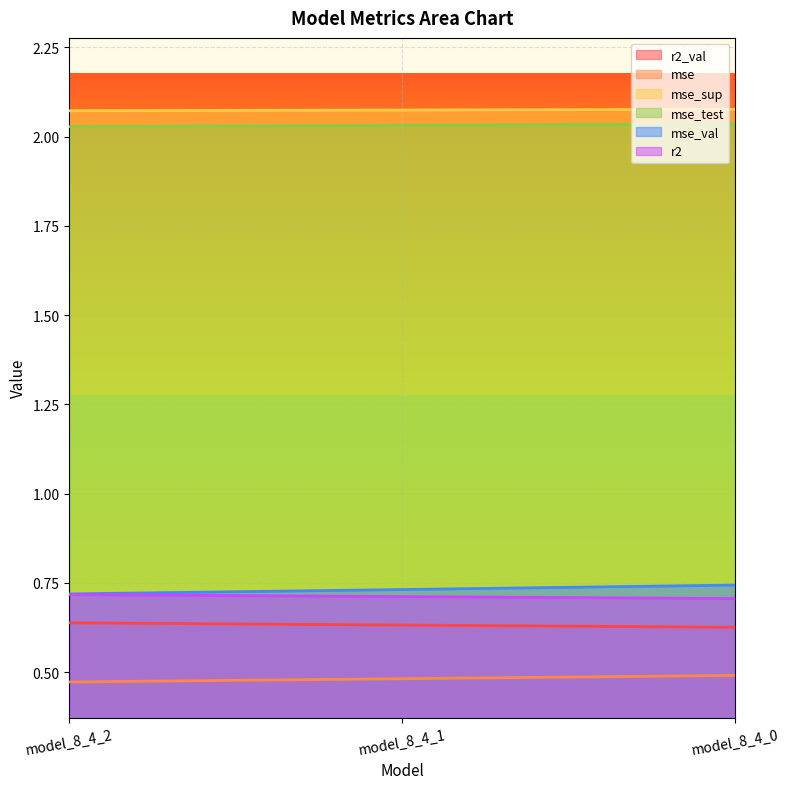

Is it true that mse equals 0.3 at model_8_4_0?

False